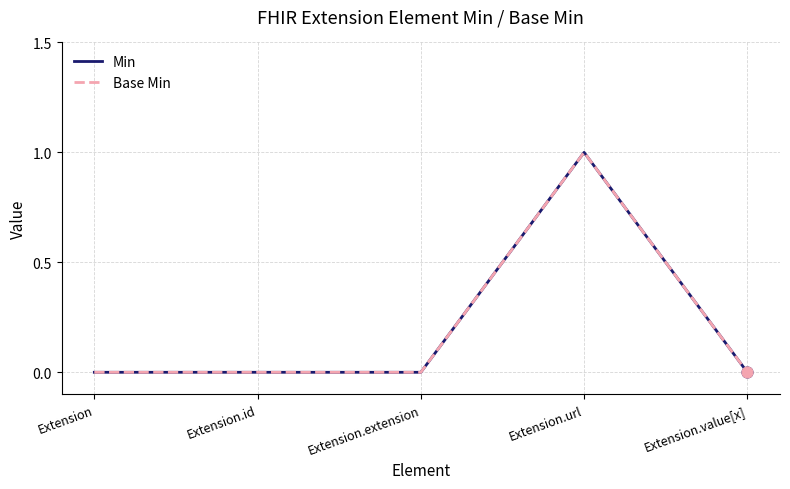

At how many categories does at least one series exceed 0?

1